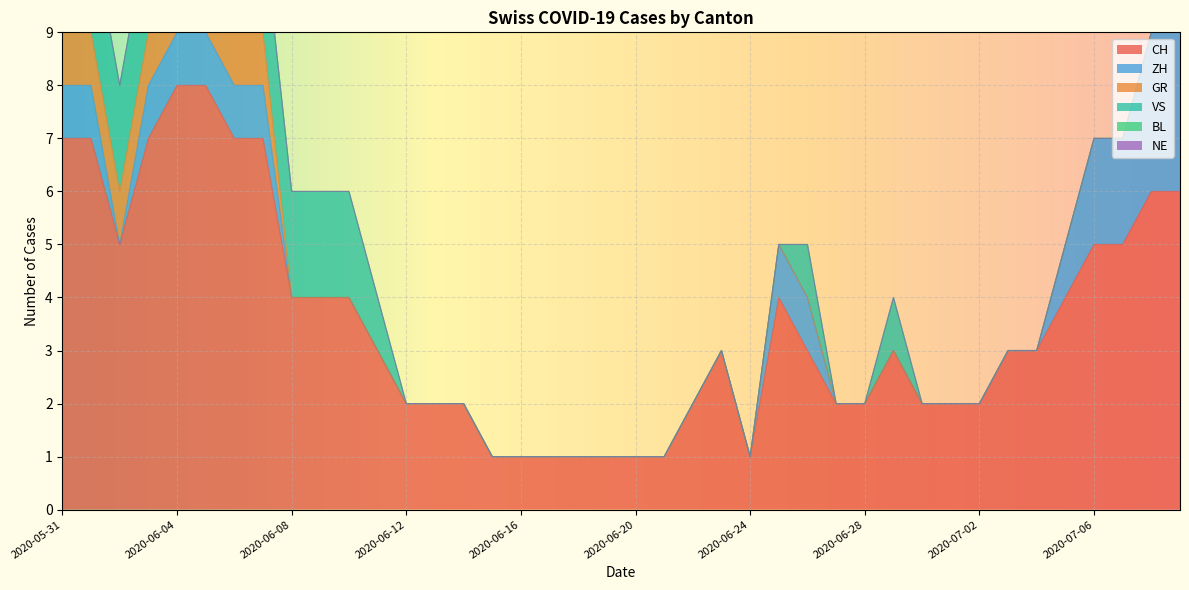

The value of CH at 2020-07-06 is 5. True or false?

True